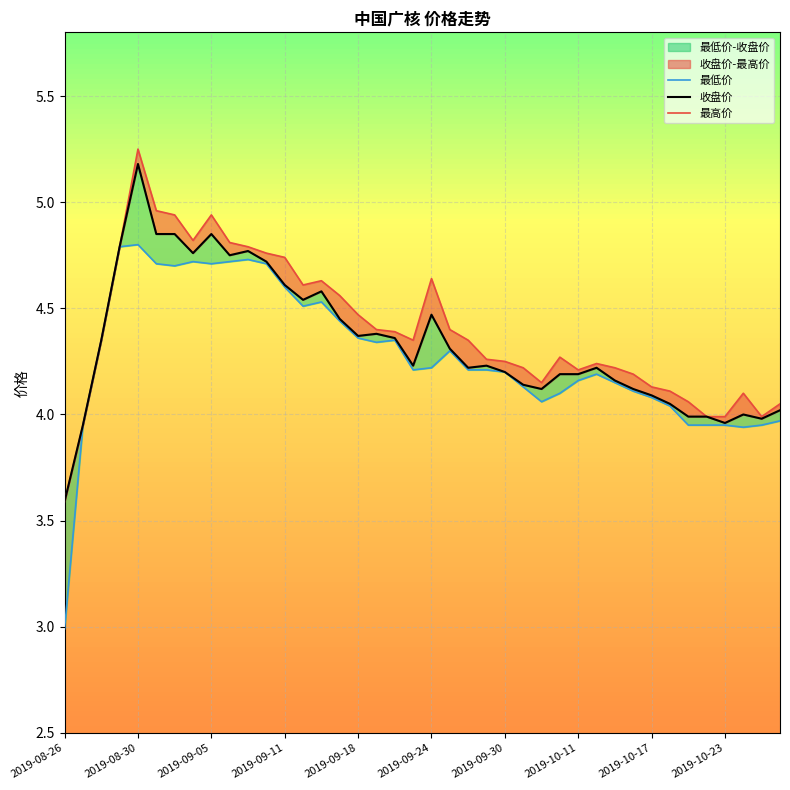

At which label does 最高价 reach its peak?

2019-08-30